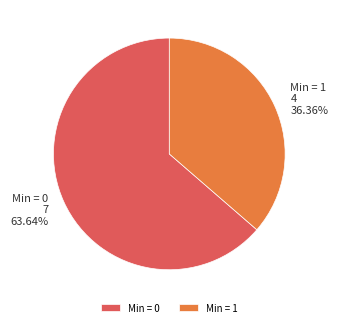

To the nearest percent, what is the average slice percentage?

50%